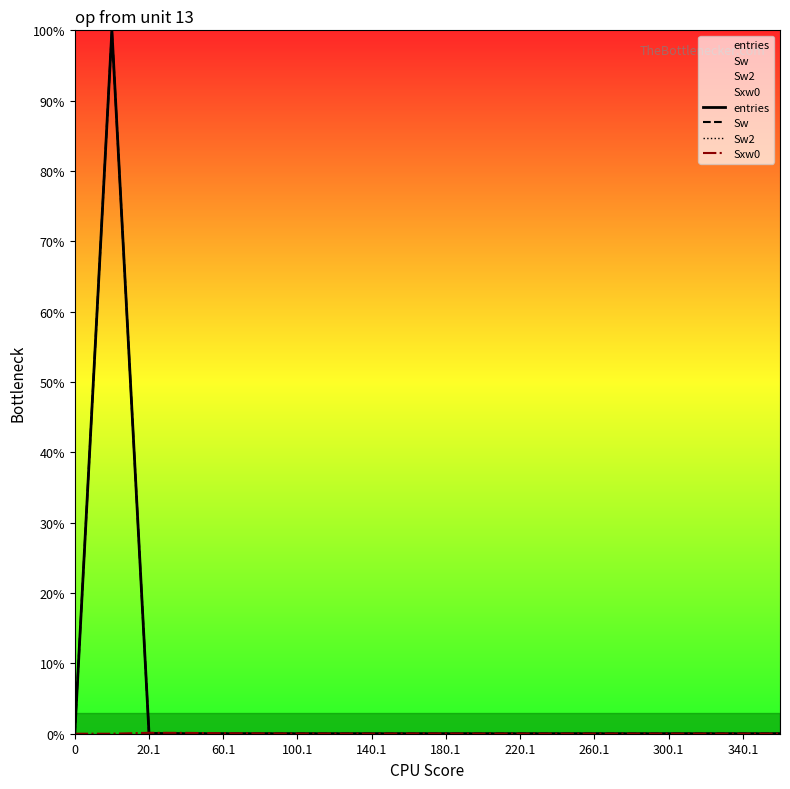

Is the value of Sw2 at 260.1 greater than the value of entries at 340.1?

No